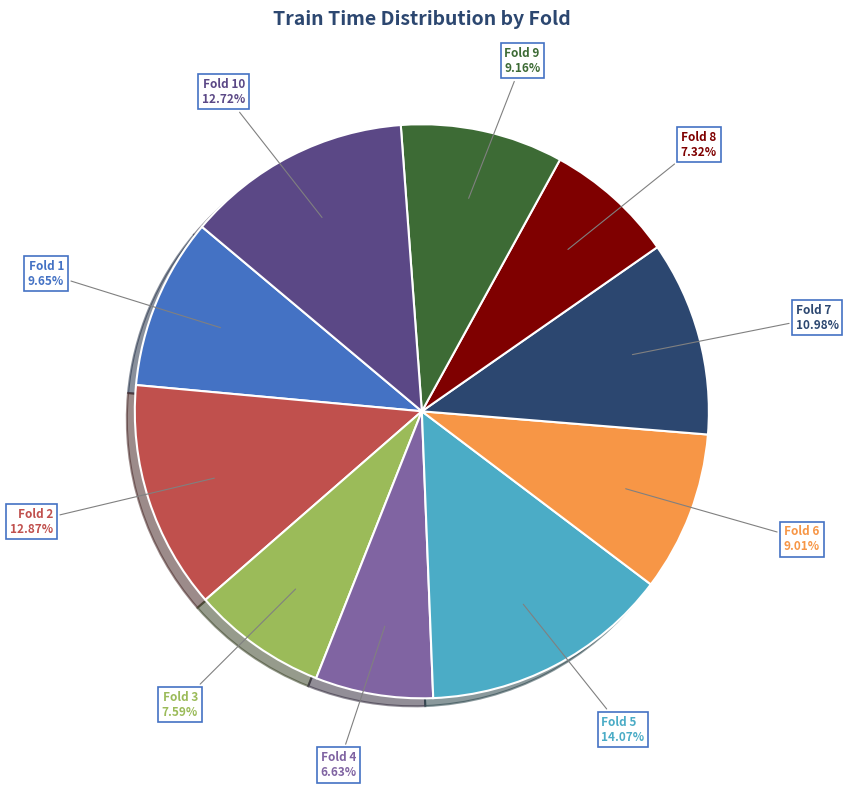

How many slices are in this pie chart?

10